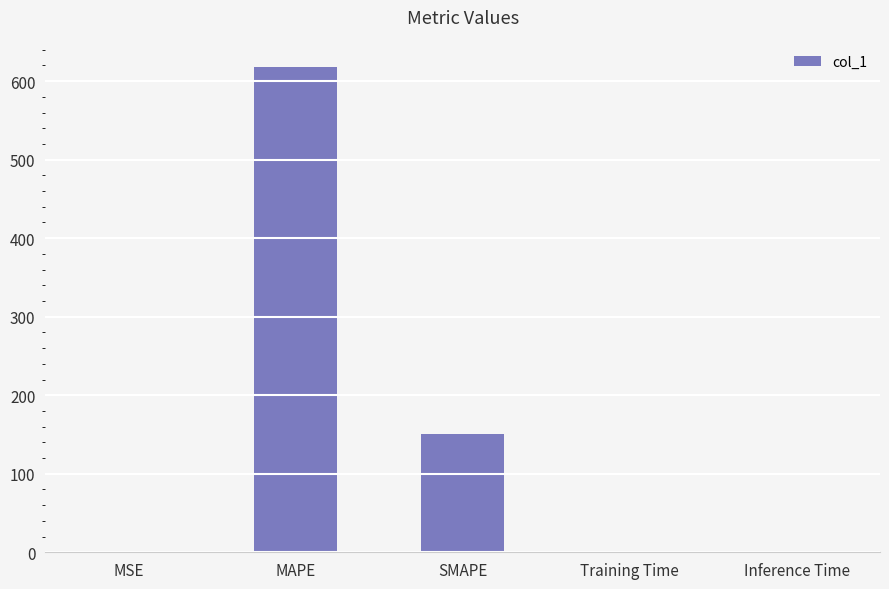

Are the bars horizontal?

No